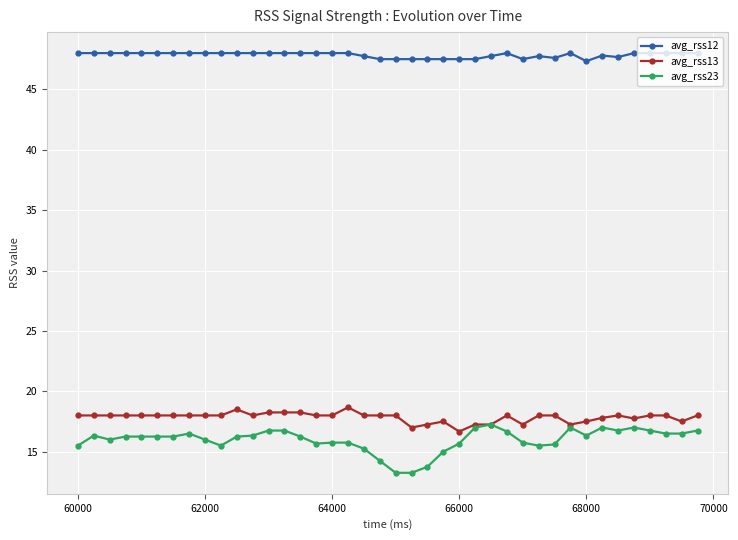

True or false: avg_rss23 has more than 1 interior local peaks.

True